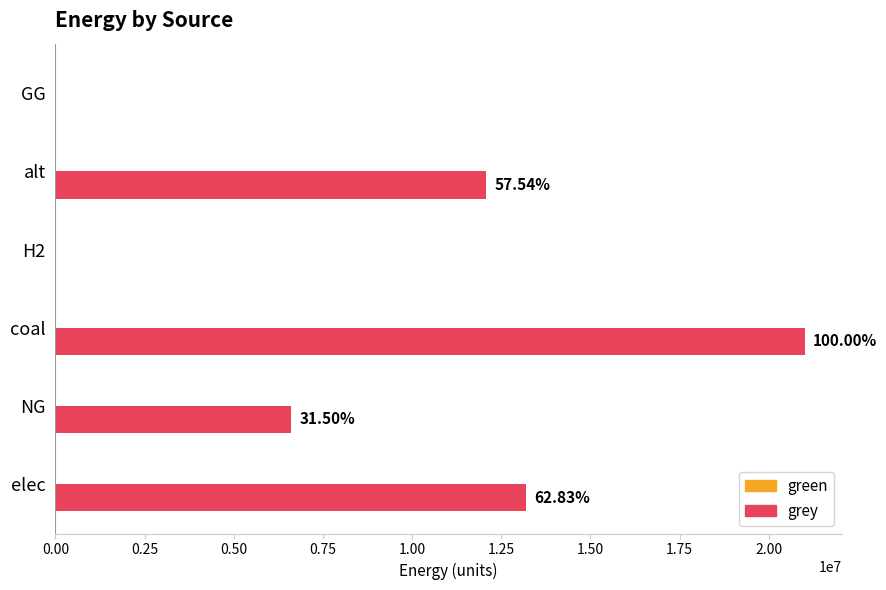

Are the bars horizontal?

Yes